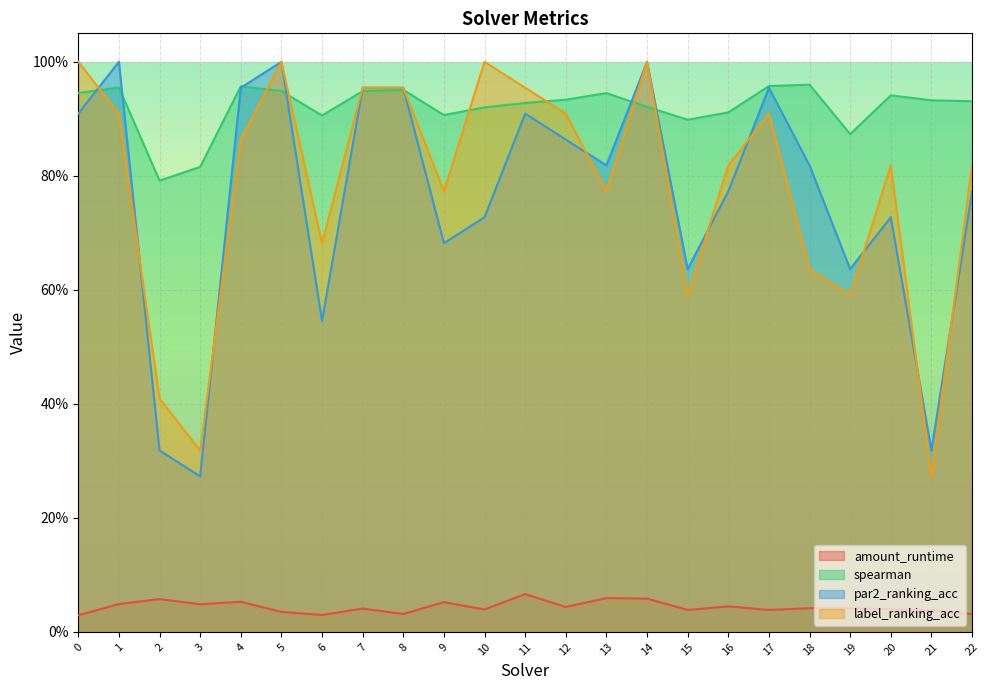

Where is par2_ranking_acc nearest to the value 0?

3